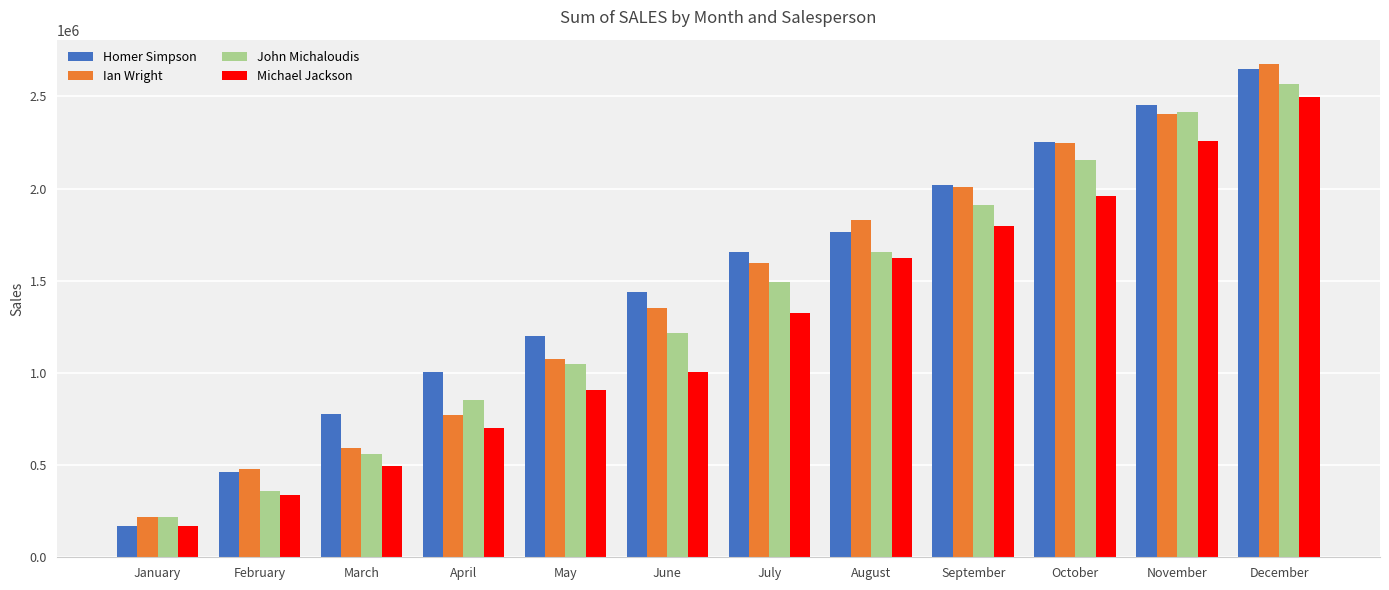

What value does the Michael Jackson series have at June, to the nearest 50?

1006250